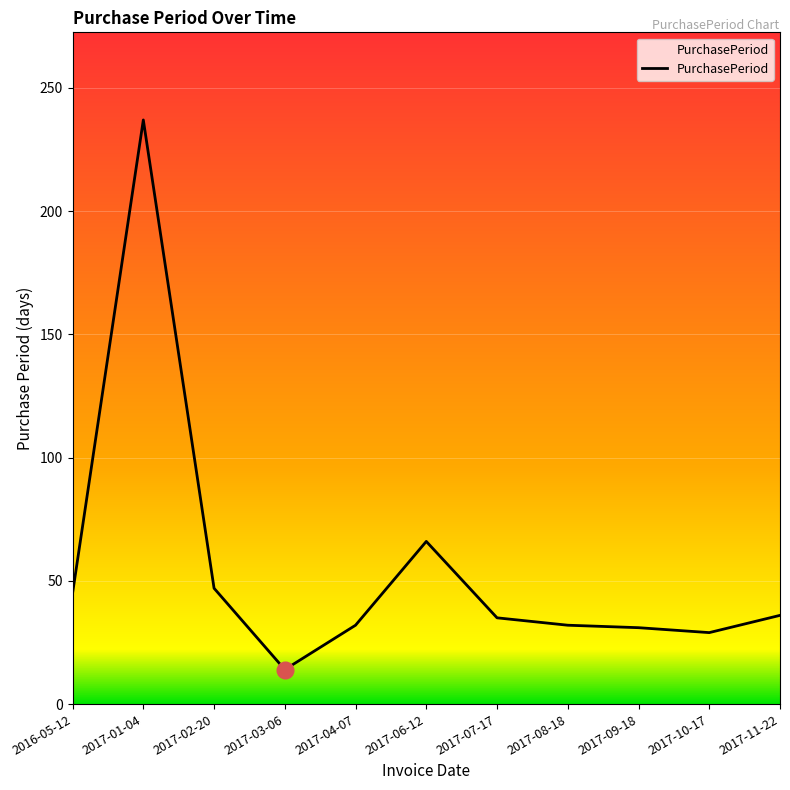

What value does the data have at 2016-05-12?

45